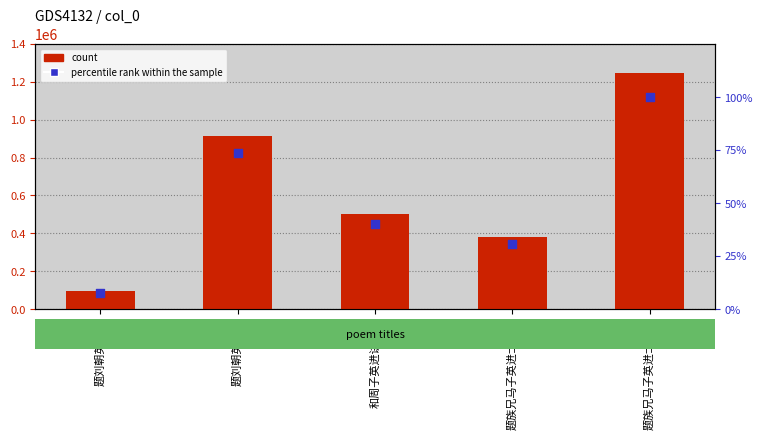

At which category is the sum across all series the highest?

题族兄马子英进士梅花